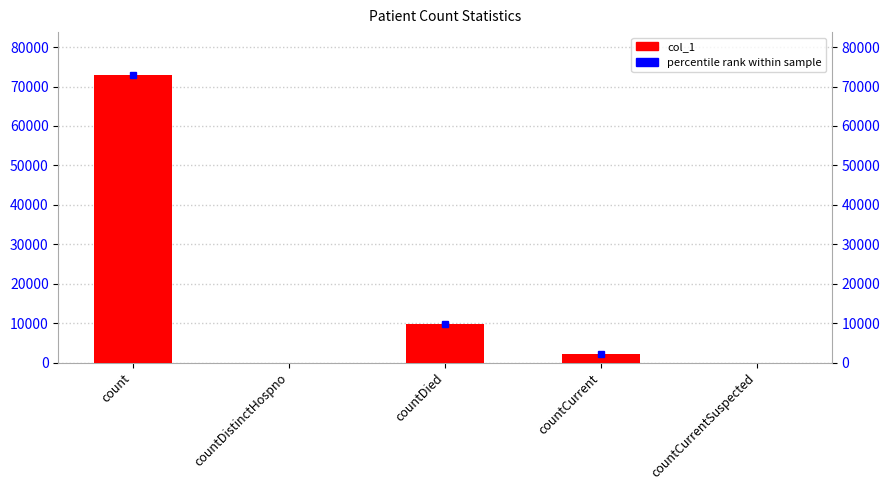

At which category does the chart reach its minimum across all series?

countDistinctHospno